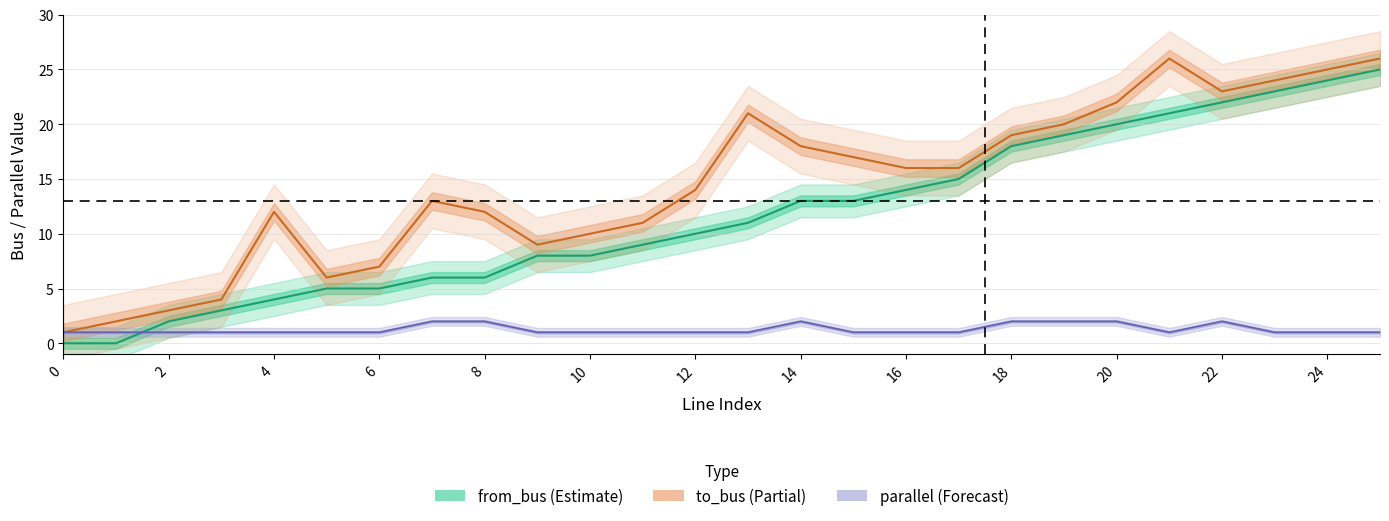

How many parallel values are between 1 and 2?

26